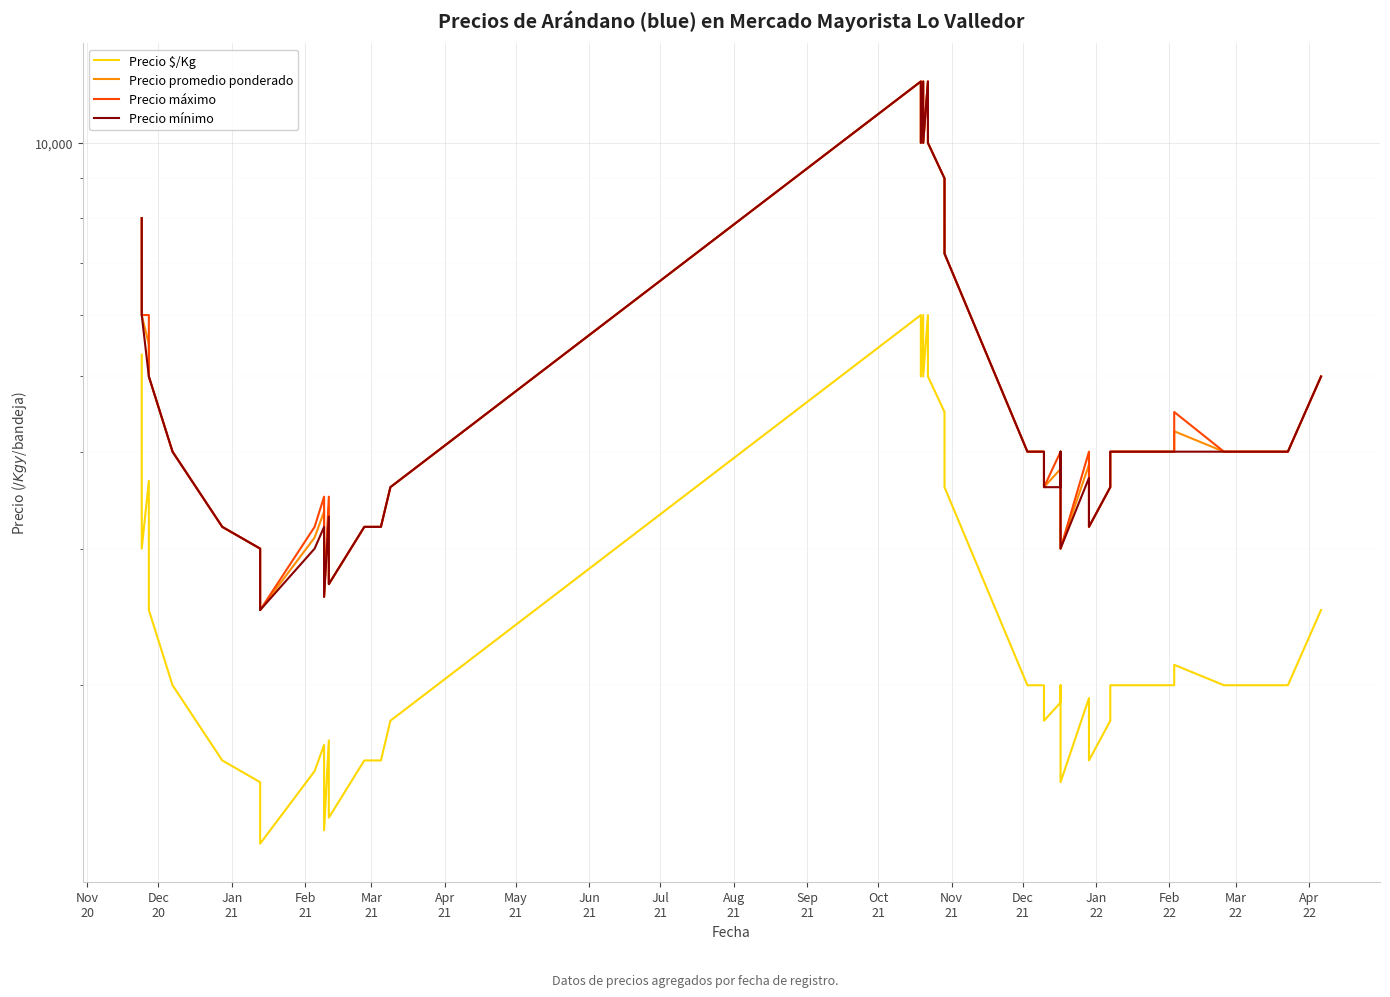

What is the sum of all Precio $/Kg values?

107673